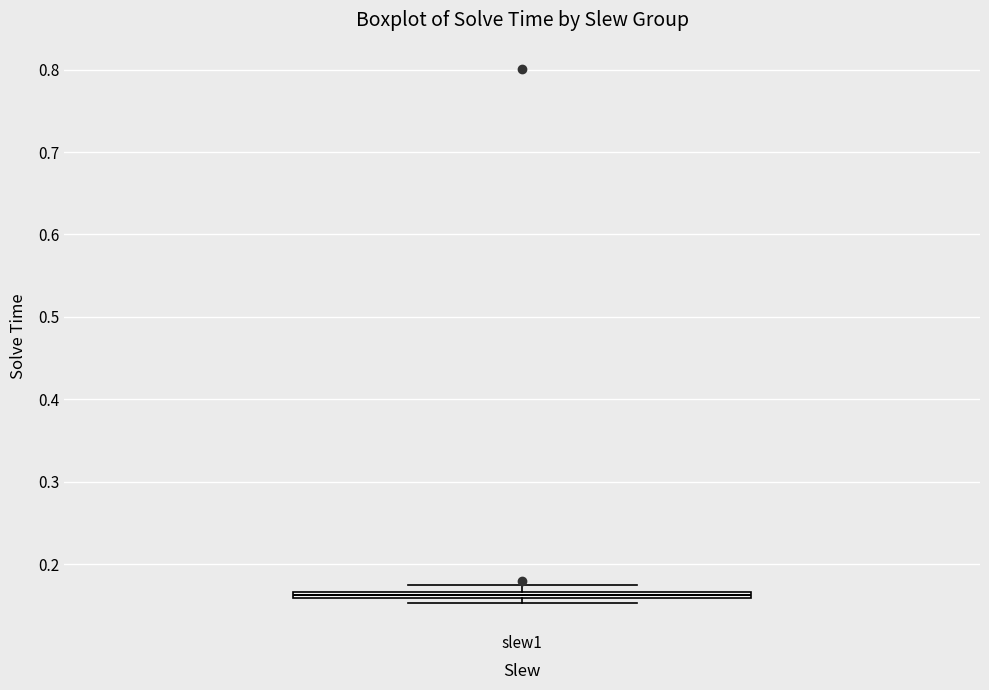

Where is the upper edge of the box for slew1 on the y-axis? The values are not printed on the chart, so give them approximately, as read against the axis.

0.17